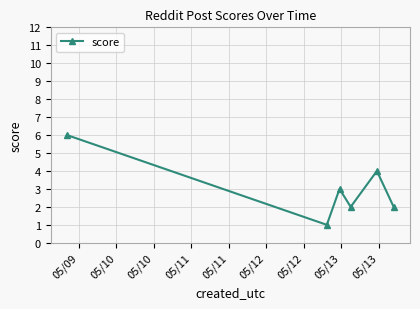

What is the maximum value shown in the chart?

6